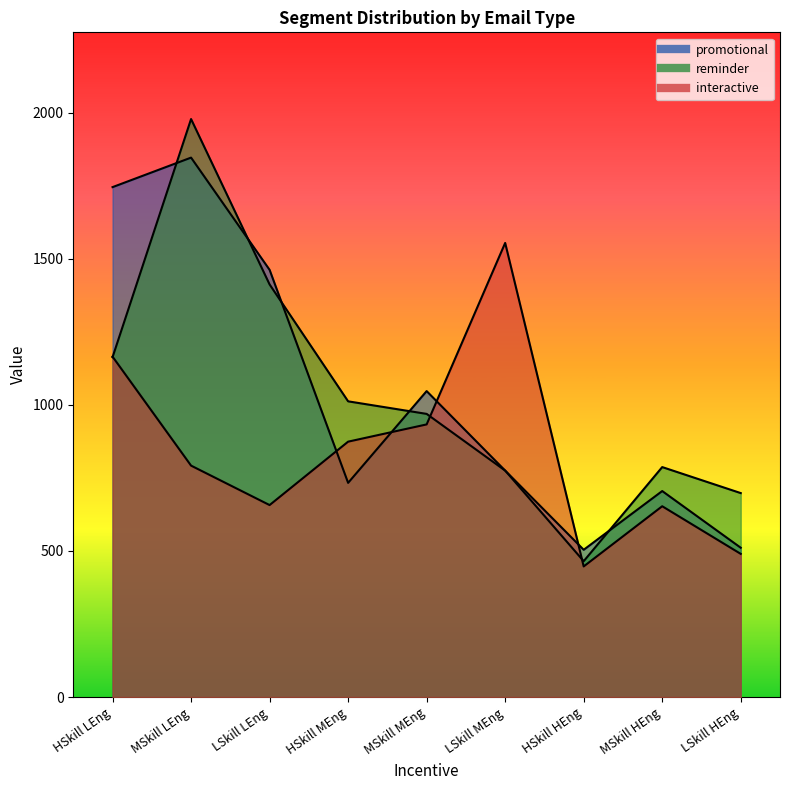

How many intersections are there between reminder and promotional?

5